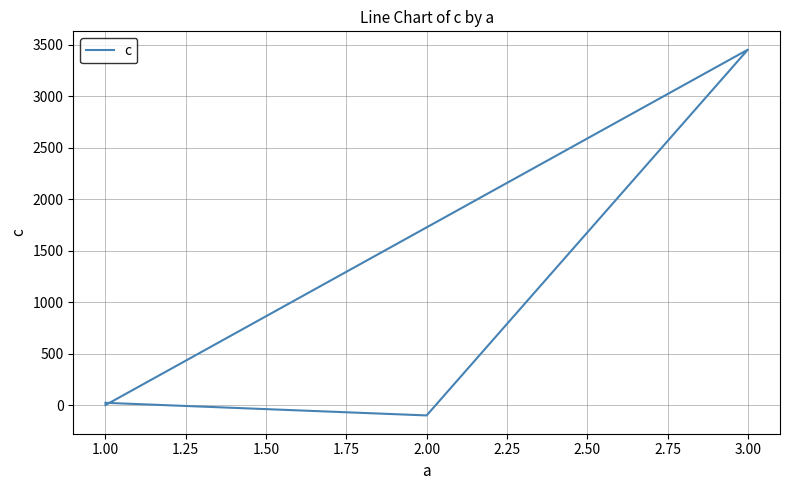

What is the difference between the second highest and minimum values?

122.5